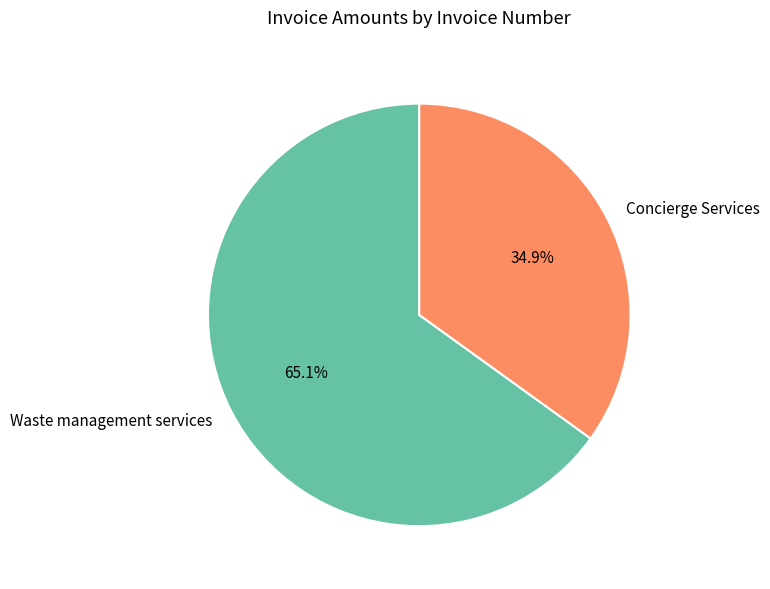

Rank the categories by value from highest to lowest.

Waste management services, Concierge Services